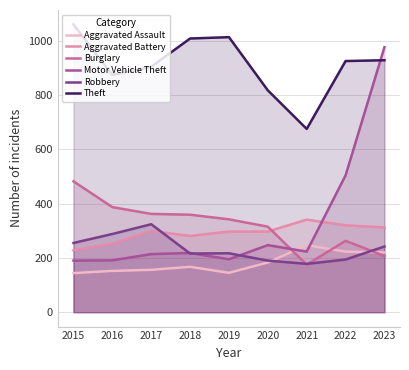

What is the value of the Motor Vehicle Theft point at the 2nd from the left?

191